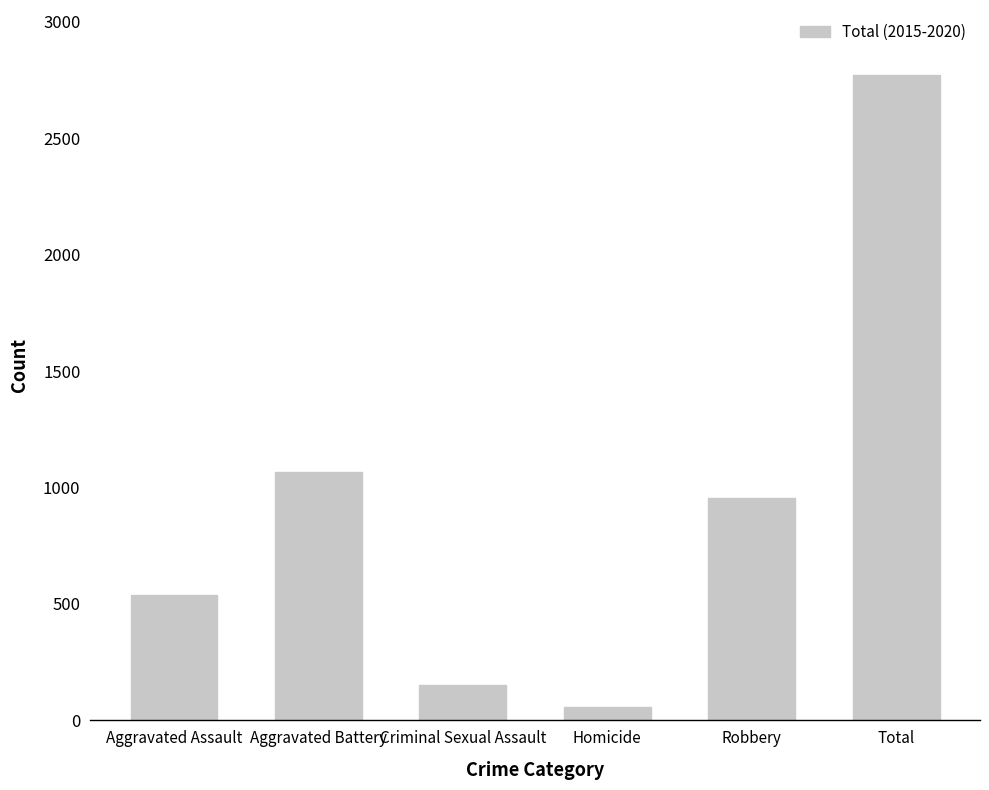

Rank the categories by value from highest to lowest.

Total, Aggravated Battery, Robbery, Aggravated Assault, Criminal Sexual Assault, Homicide